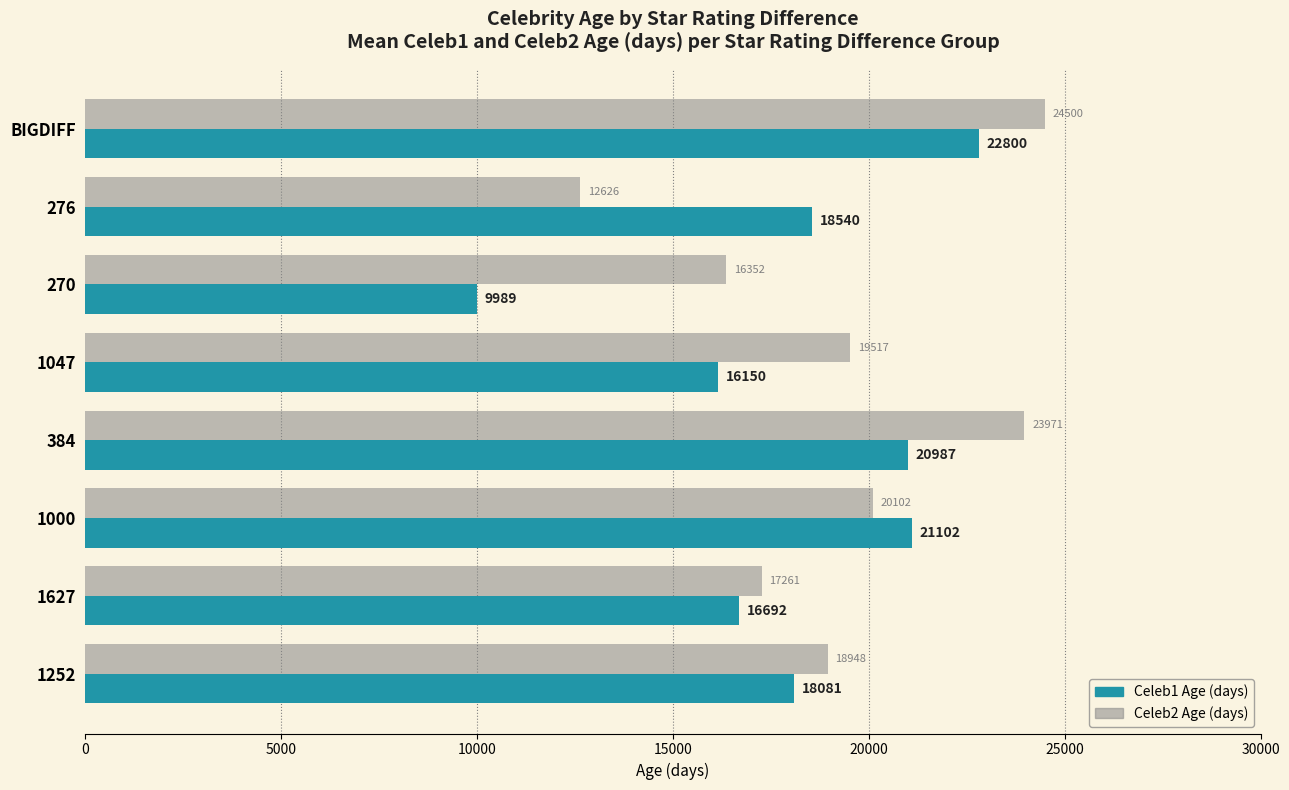

Is the value of Celeb1 Age (days) at 1047 greater than the value of Celeb2 Age (days) at 270?

No